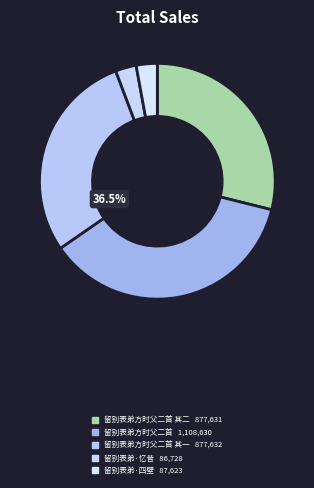

Count the number of slices in the pie.

5